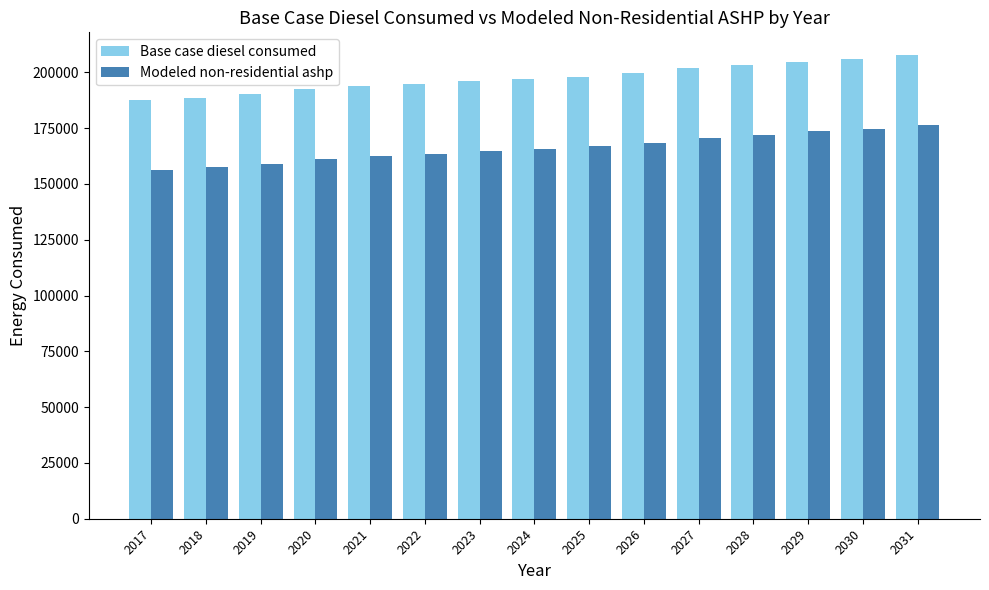

How many groups of bars are there?

15